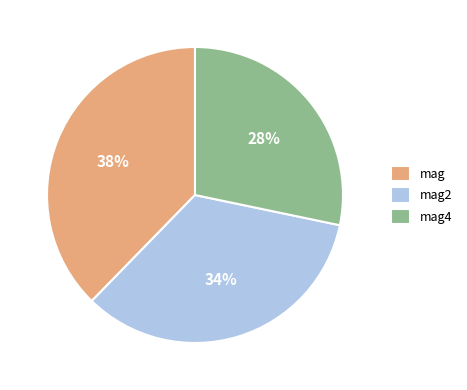

Rank the categories by value from lowest to highest.

mag4, mag2, mag